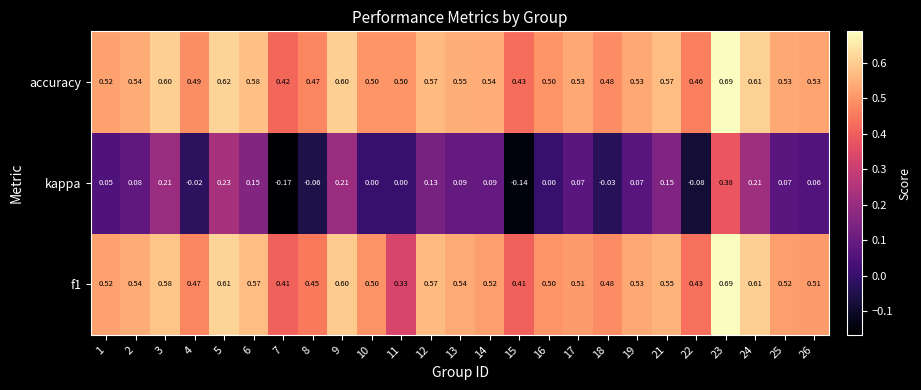

Which series has the widest spread of values?

kappa